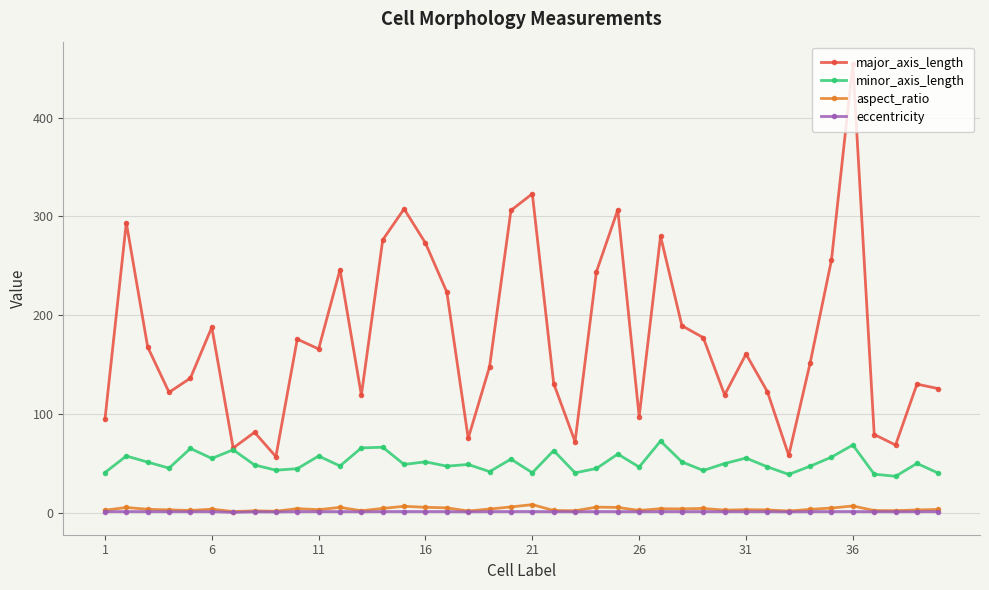

What is the lowest value of the minor_axis_length series?

36.7